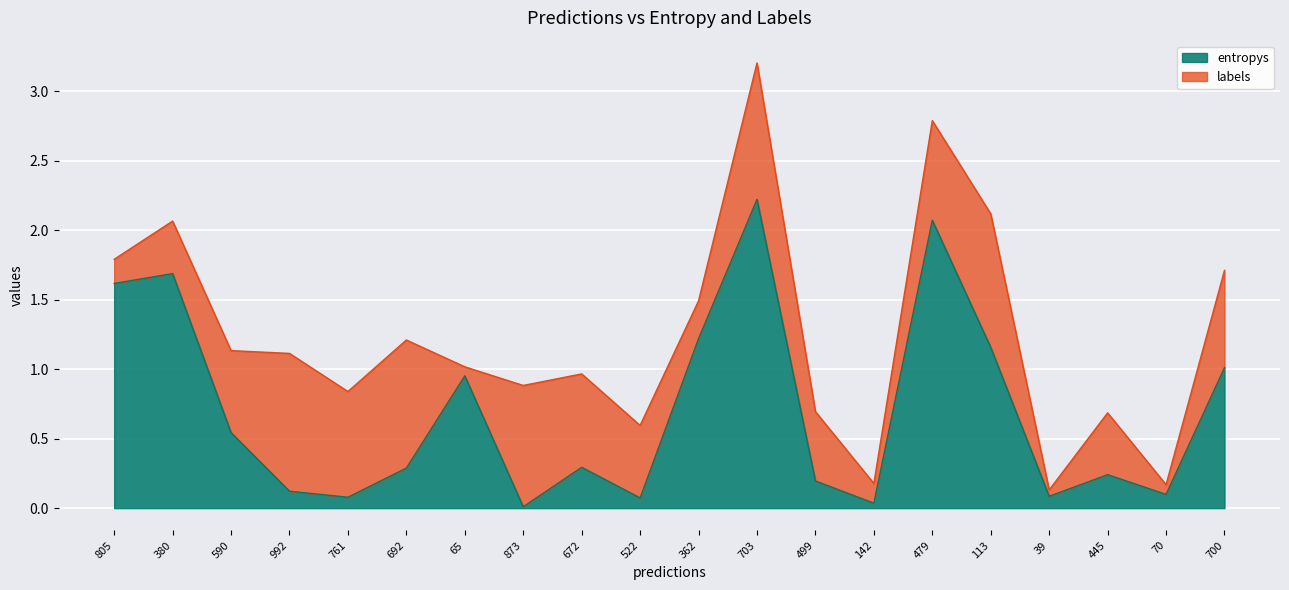

Reading left to right, what are all the values shown in this chart?

1.6	1.7	0.5	0.1	0.1	0.3	1.0	0.0	0.3	0.1	1.2	2.2	0.2	0.0	2.1	1.2	0.1	0.2	0.1	1.0